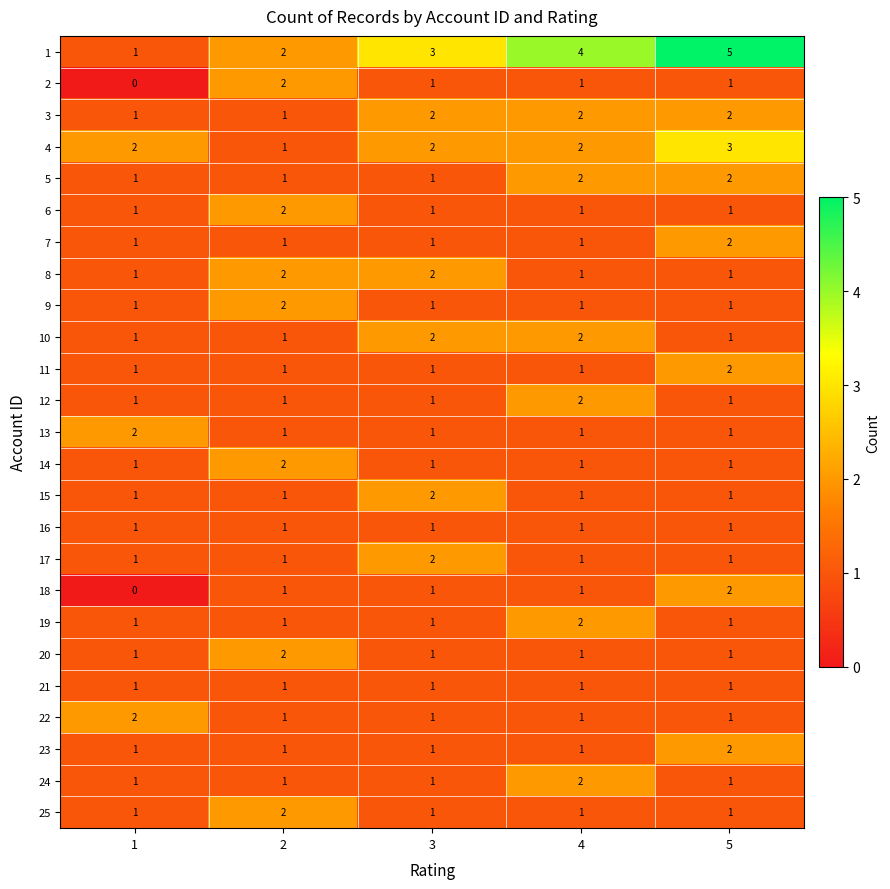

What is the sum of all 20 values?

6